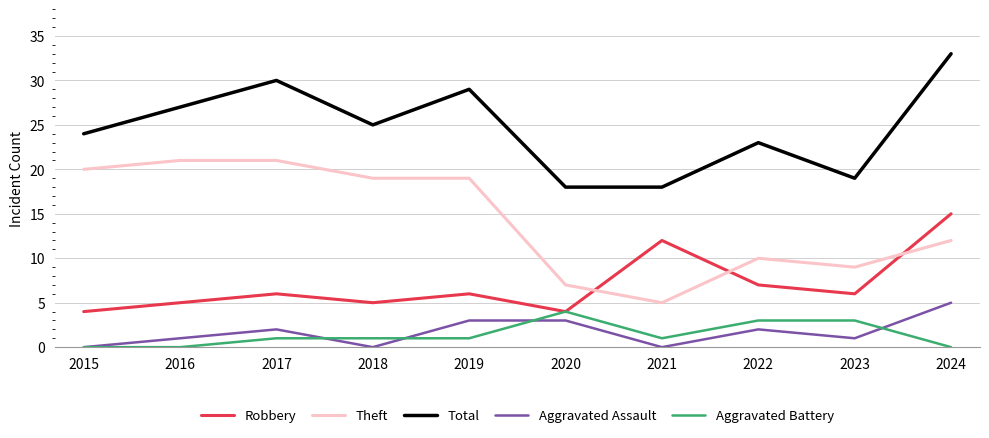

Where is the first local maximum for Robbery?

2017